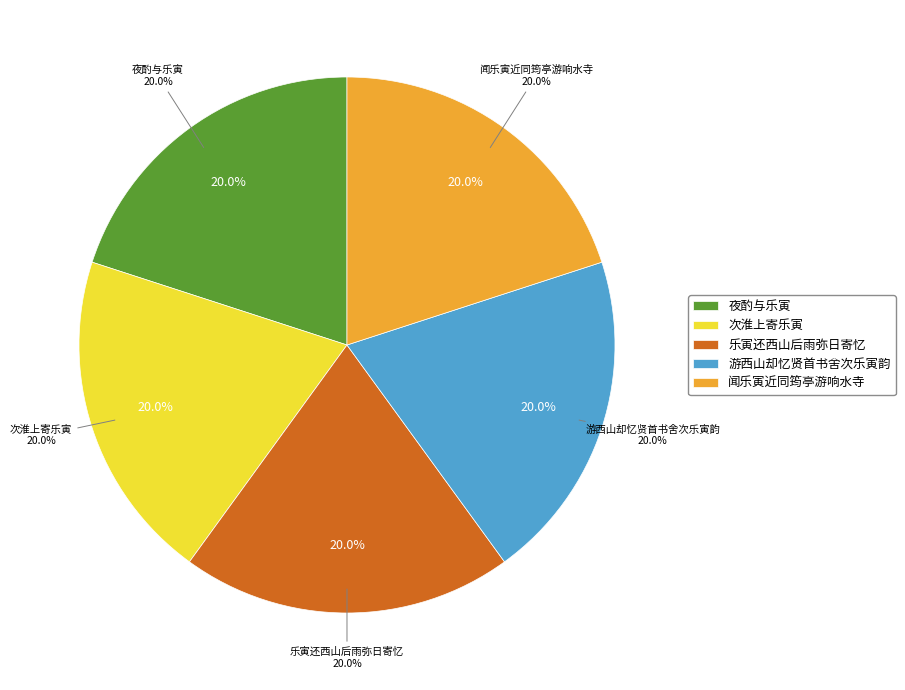

The 夜酌与乐寅 slice represents 25% of the pie. True or false?

False